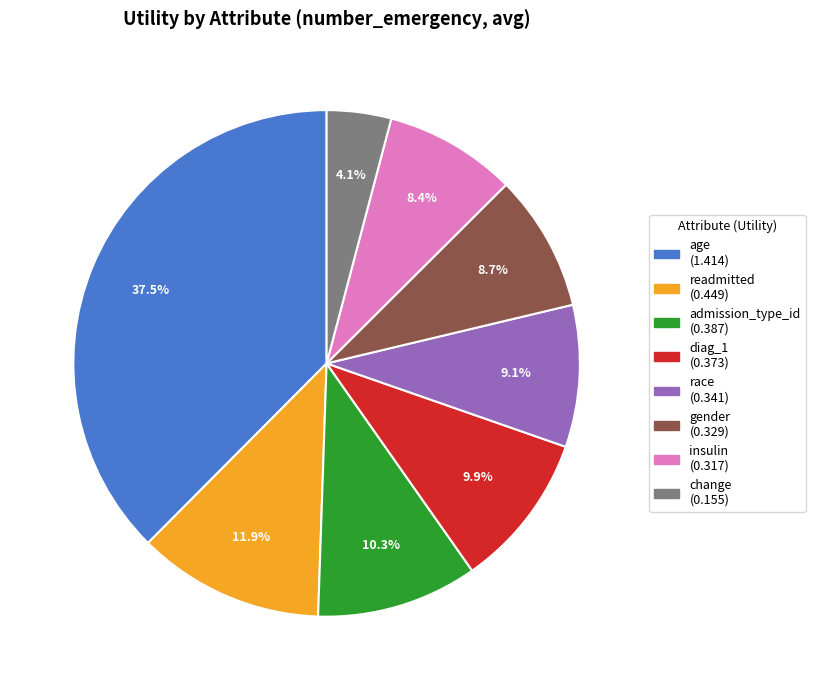

What portion of the pie excludes race?

90.9%